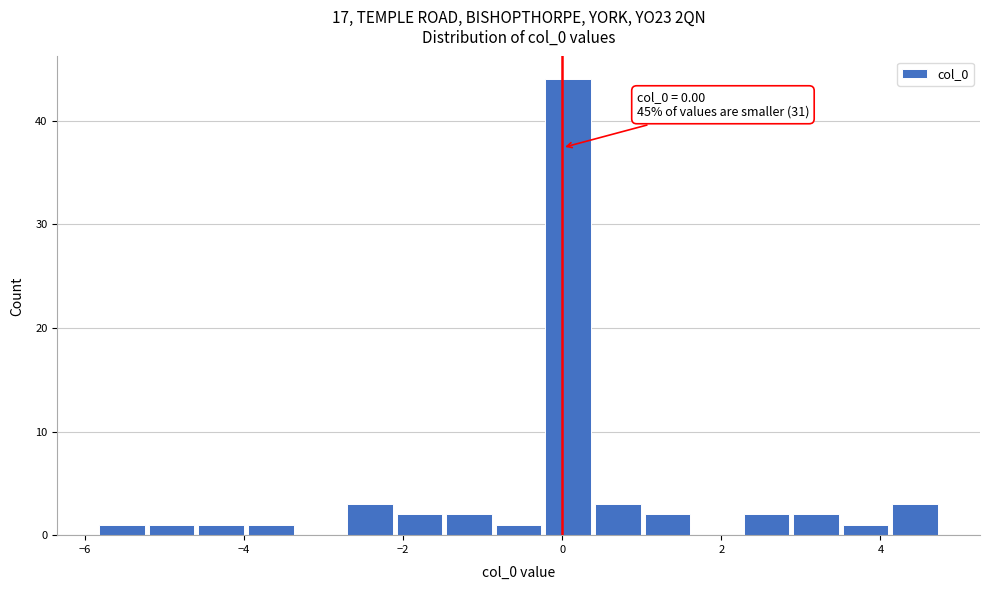

Read against the x-axis, roughly where is the centre of the tallest bar?

0.0